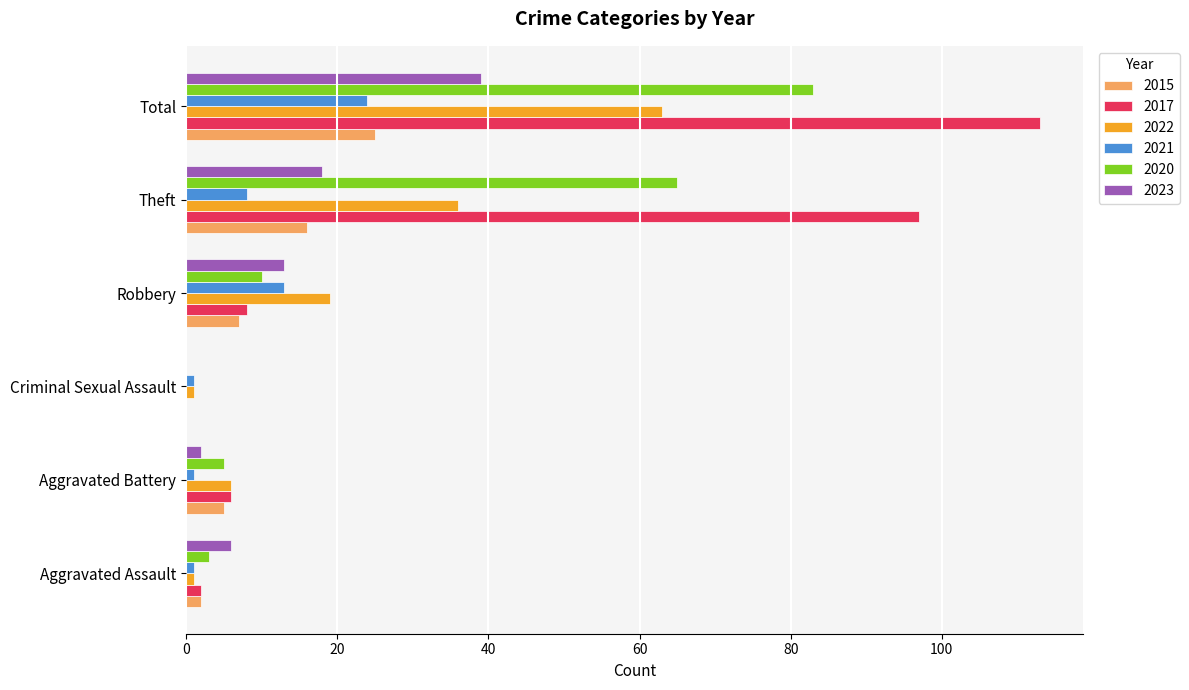

Which series changed the most between Robbery and Total?

2017